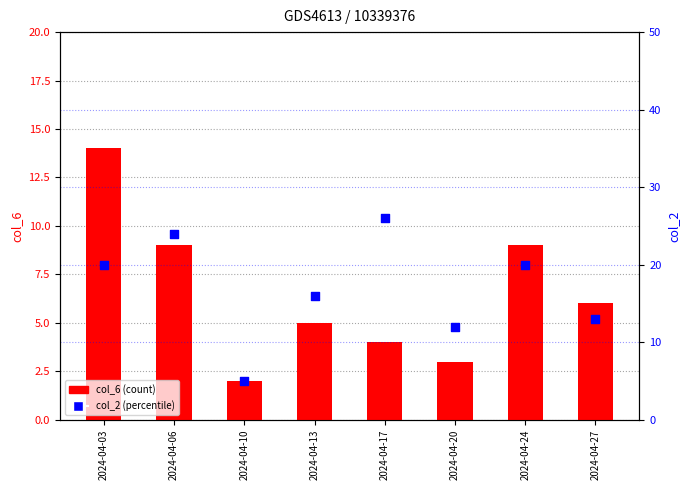

Is the value of col_2 (percentile) at 2024-04-06 greater than the value of col_6 (count) at 2024-04-10?

Yes